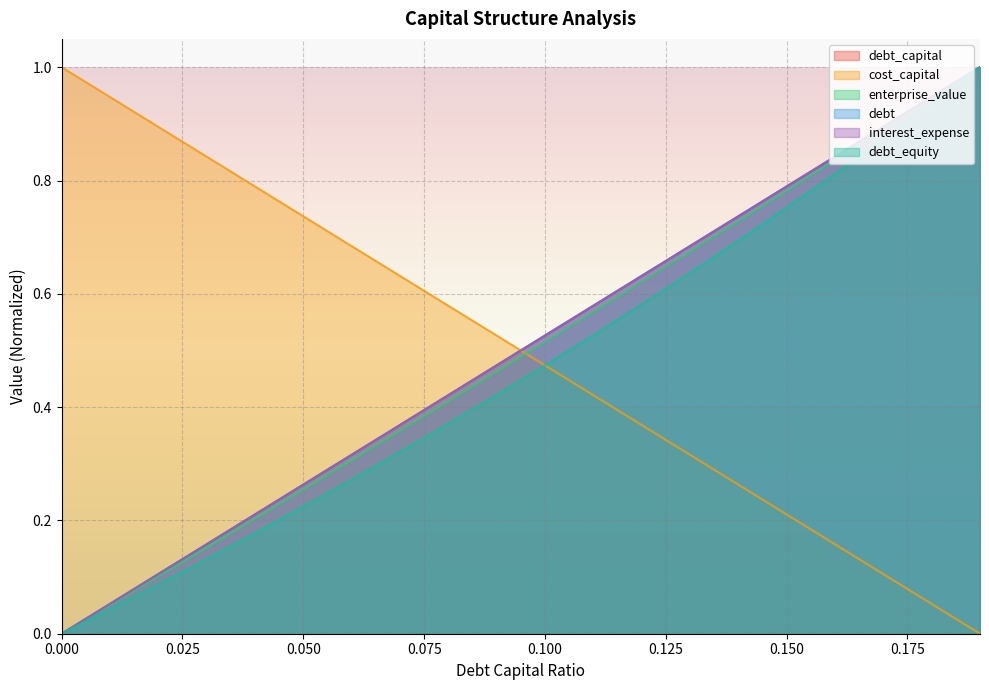

What is the label of the 10th point from the right?

0.1